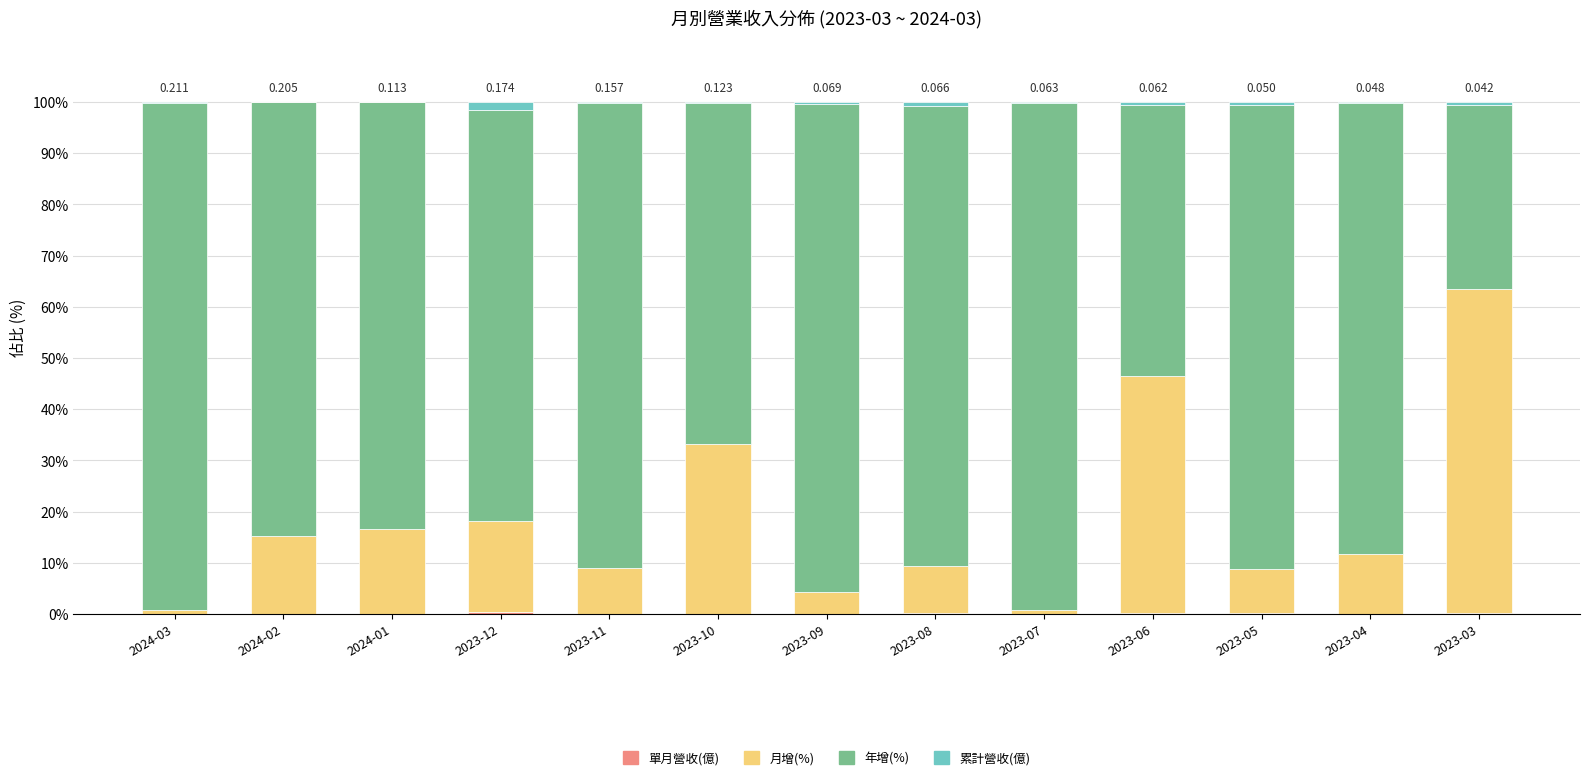

What is the difference between the second highest and second lowest values in the 累計營收(億) series?

0.8